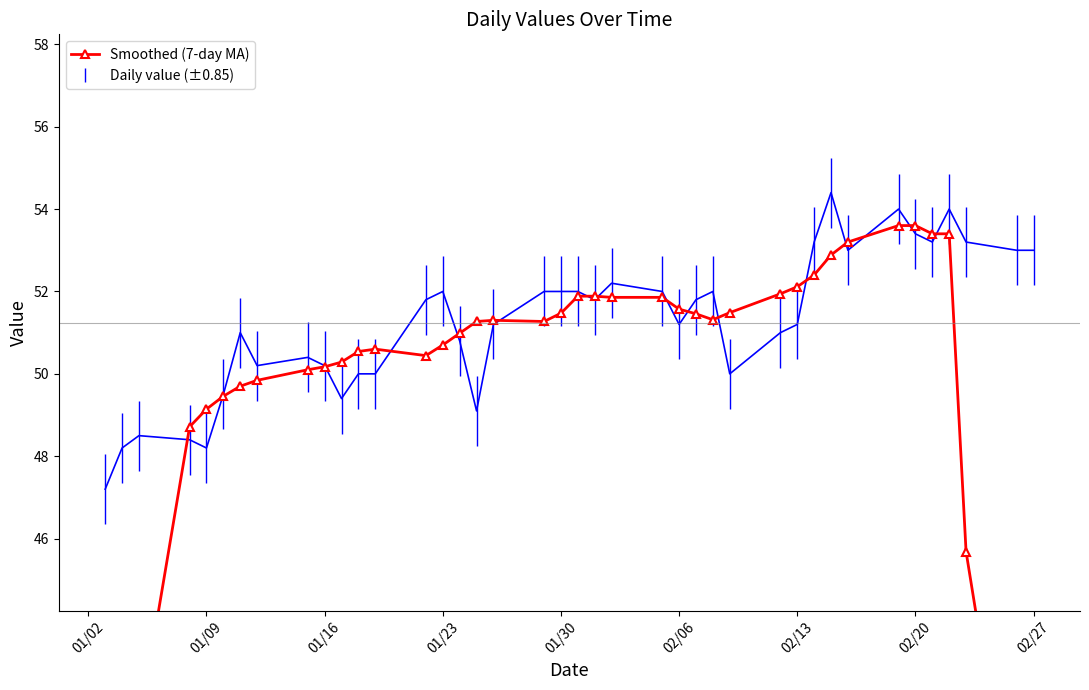

What is the maximum value shown in the chart?

53.6